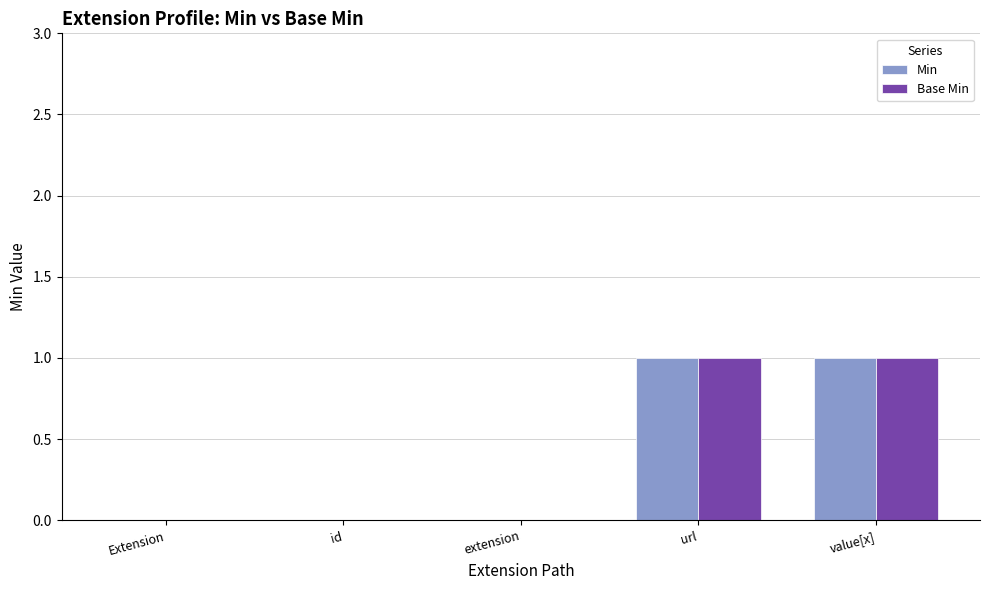

Is it true that Base Min equals 1 at value[x]?

True